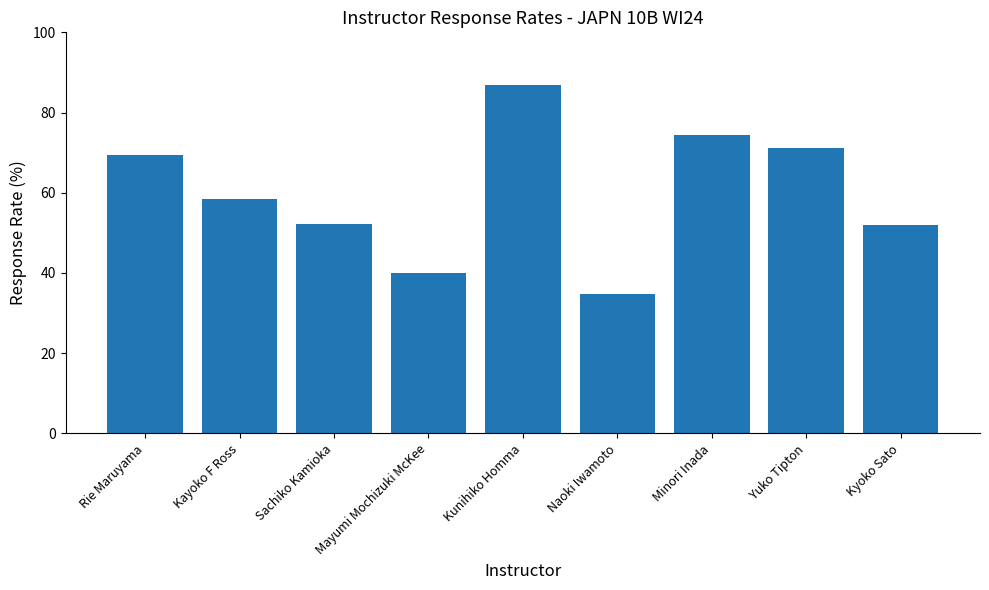

What is the minimum value shown in the chart?

34.8